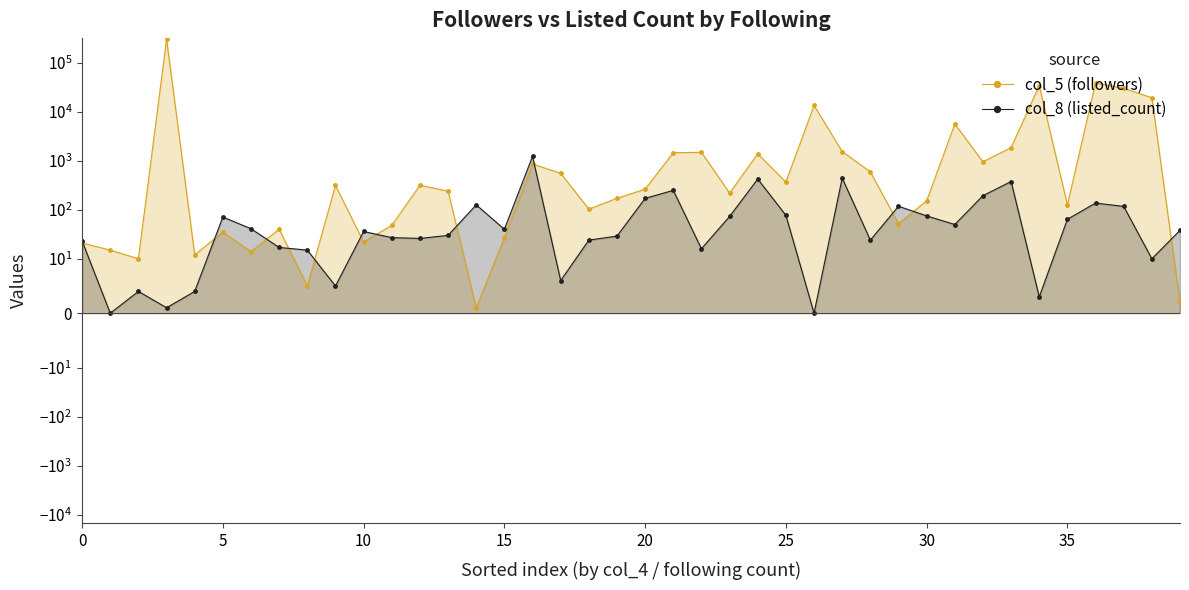

What is the value of the col_8 (listed_count) point at the 10th from the left?

5